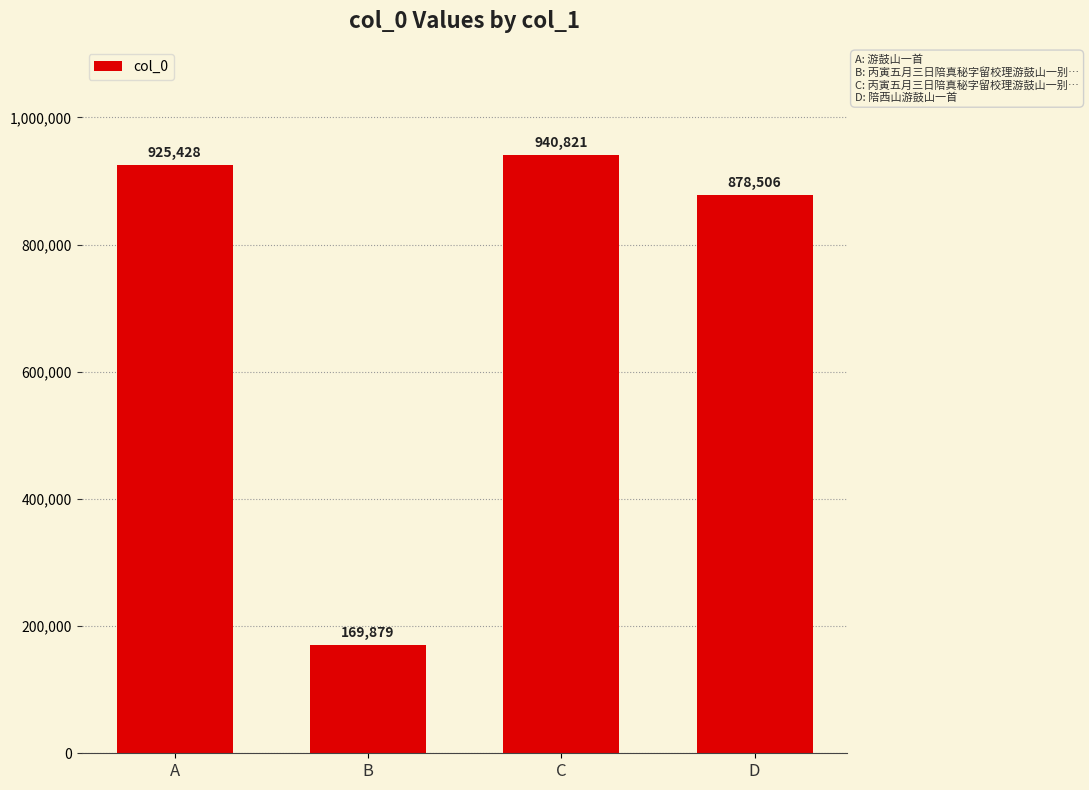

What is the difference between the maximum and minimum values?

770942